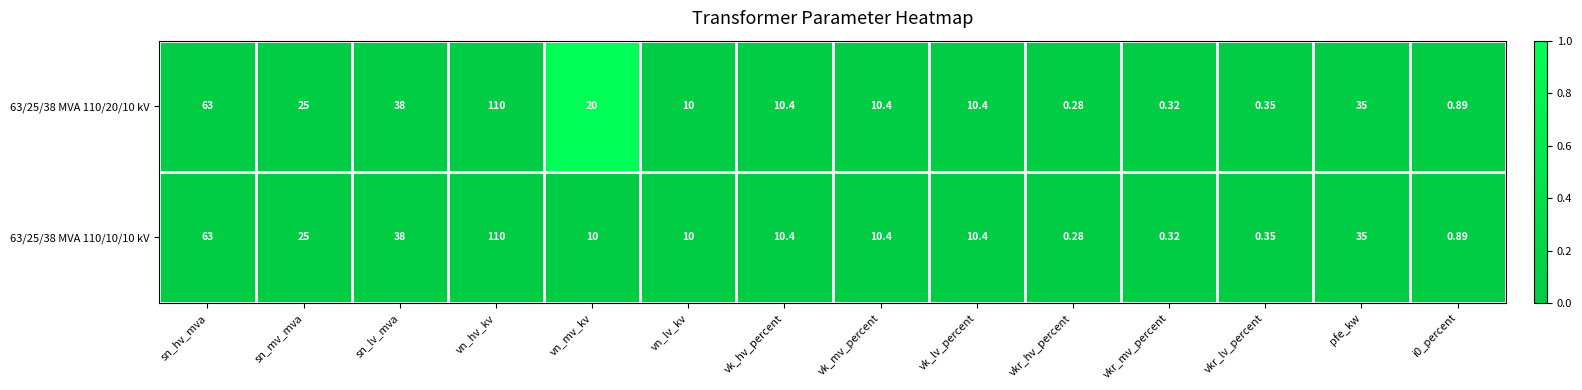

At which label does 63/25/38 MVA 110/20/10 kV reach its peak?

vn_hv_kv